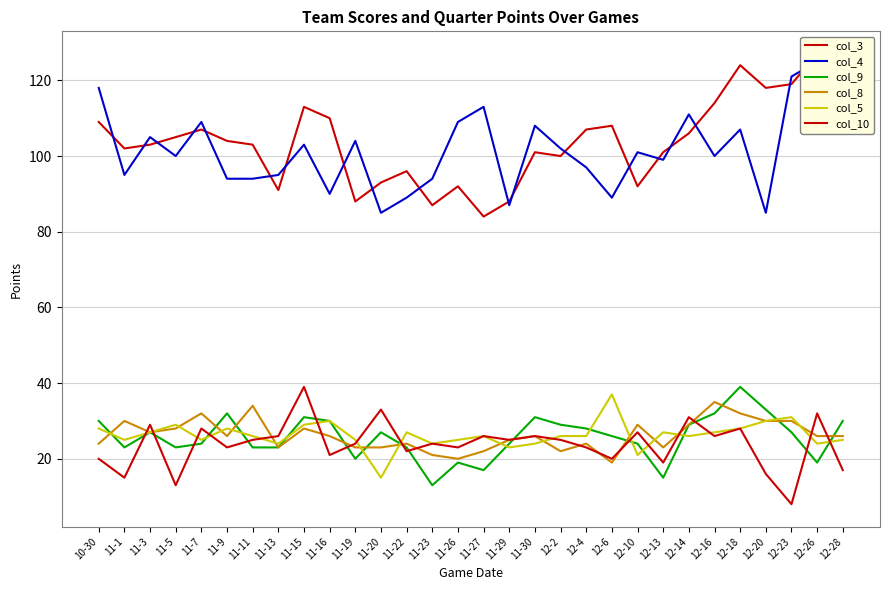

What is the total value across all series at 12-13?

284